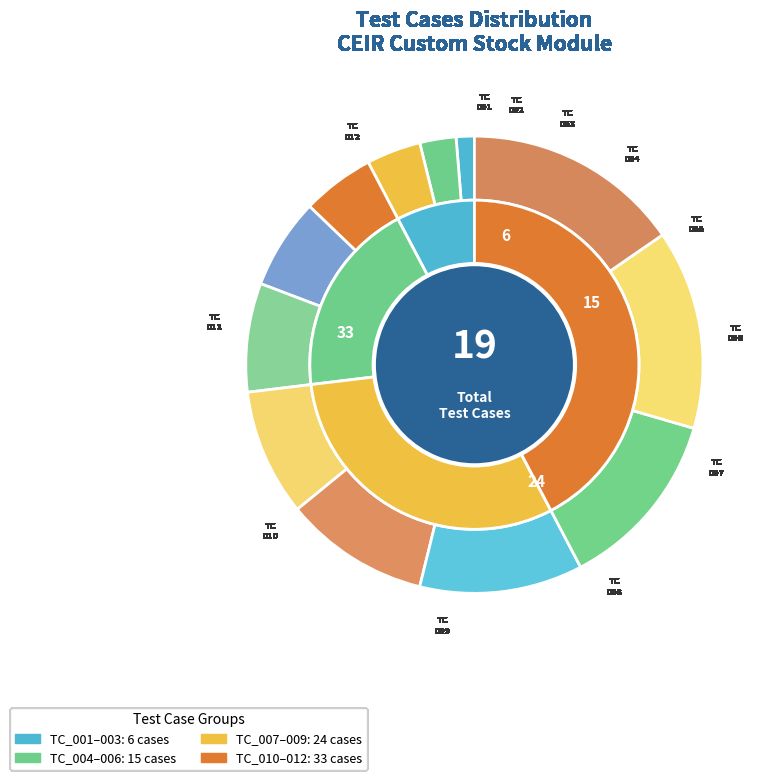

Combined, do TC_CSTM_STK_004 and TC_CSTM_STK_010 account for over 50%?

No